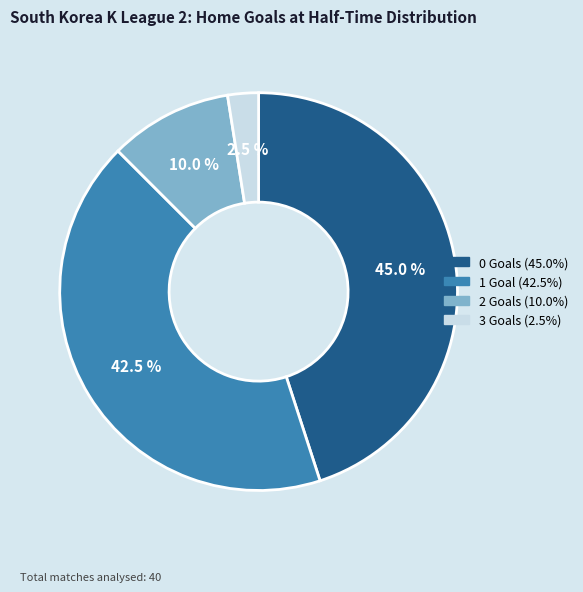

Which slice is the smallest?

3